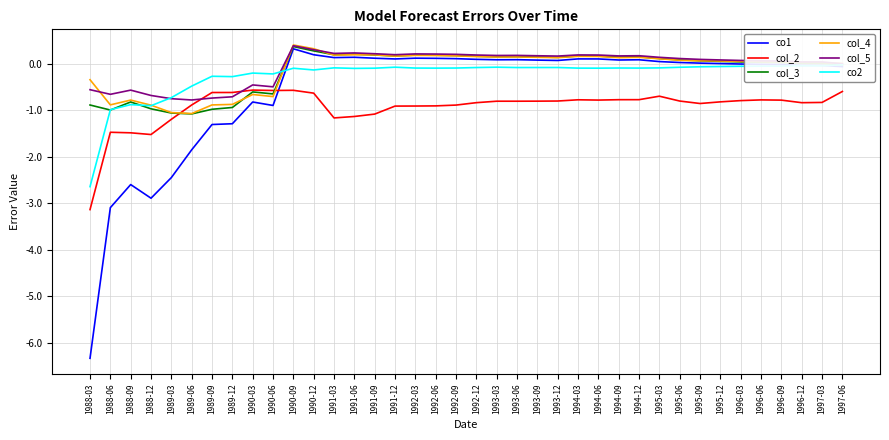

Which category has the lowest value in the col_4 series?

1989-06